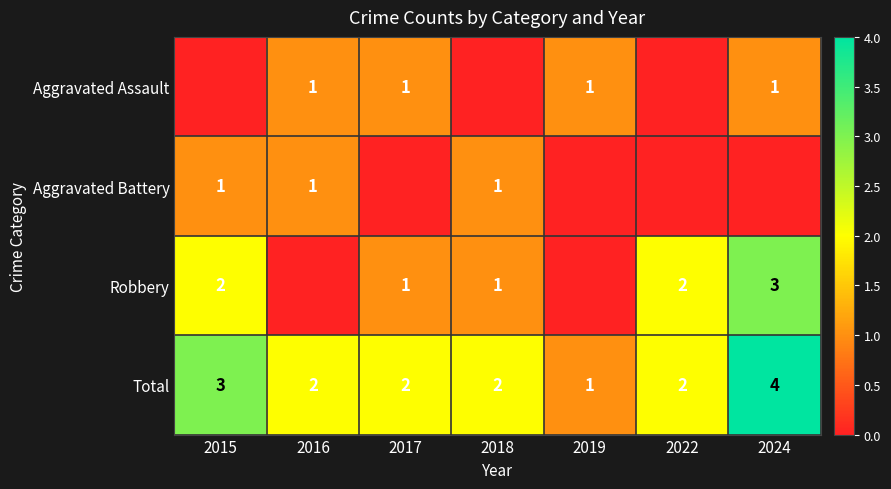

The value of Total at 2018 is 2. True or false?

True